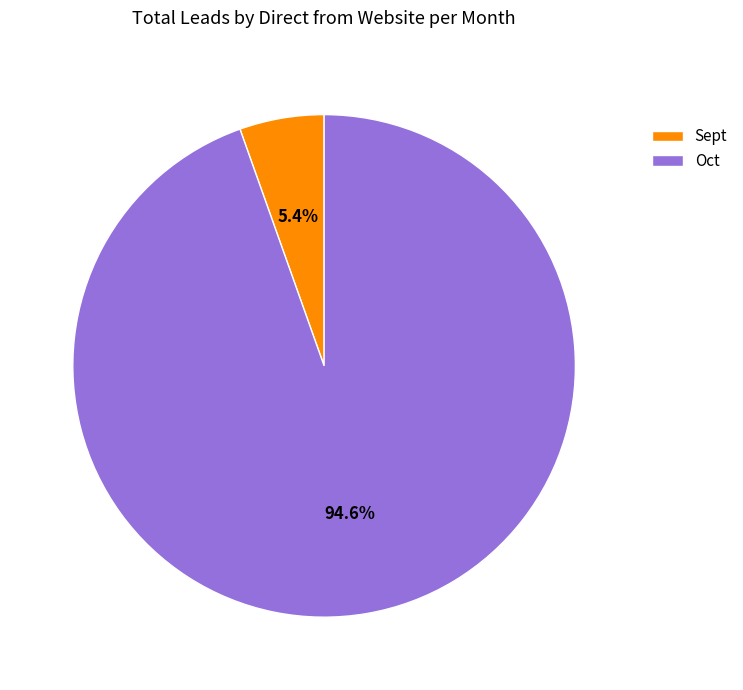

Combined, what portion of the pie is Oct and Sept?

100.0%